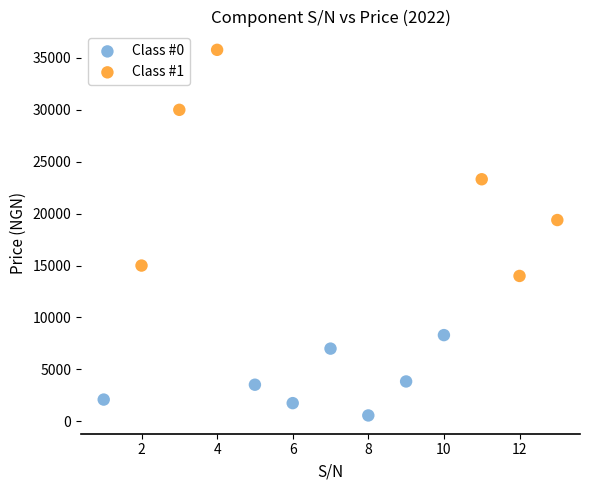

Which series reaches the maximum Y coordinate?

Class #1